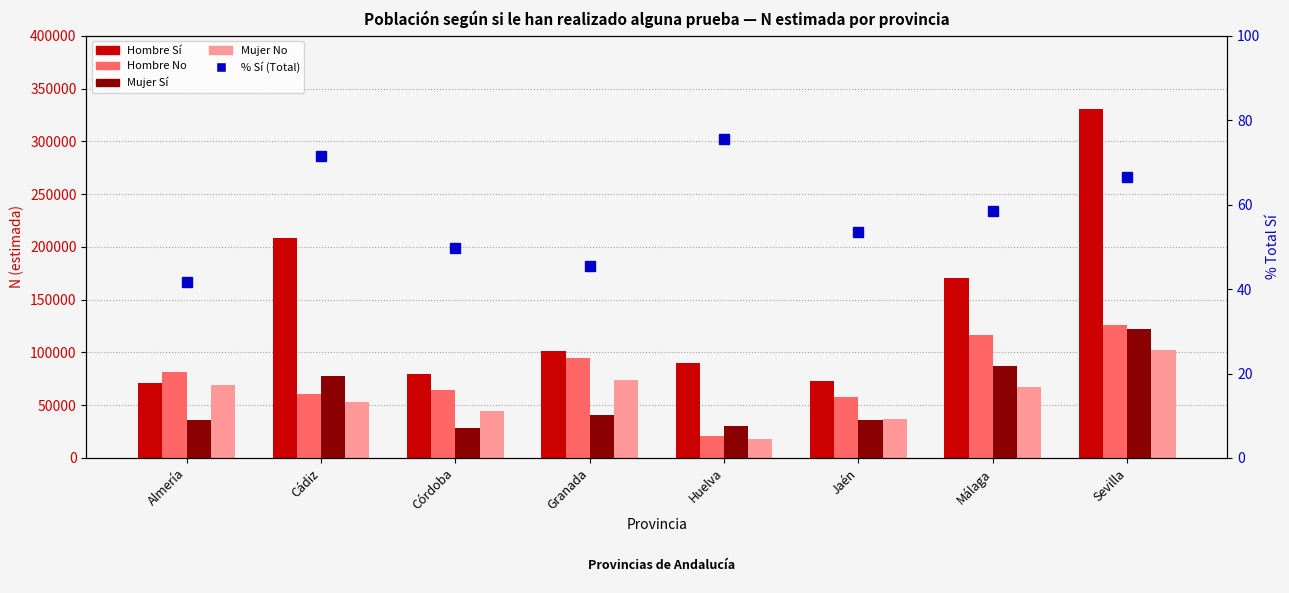

What is the difference between the maximum and minimum values in the % Sí (Total) series?

33.9